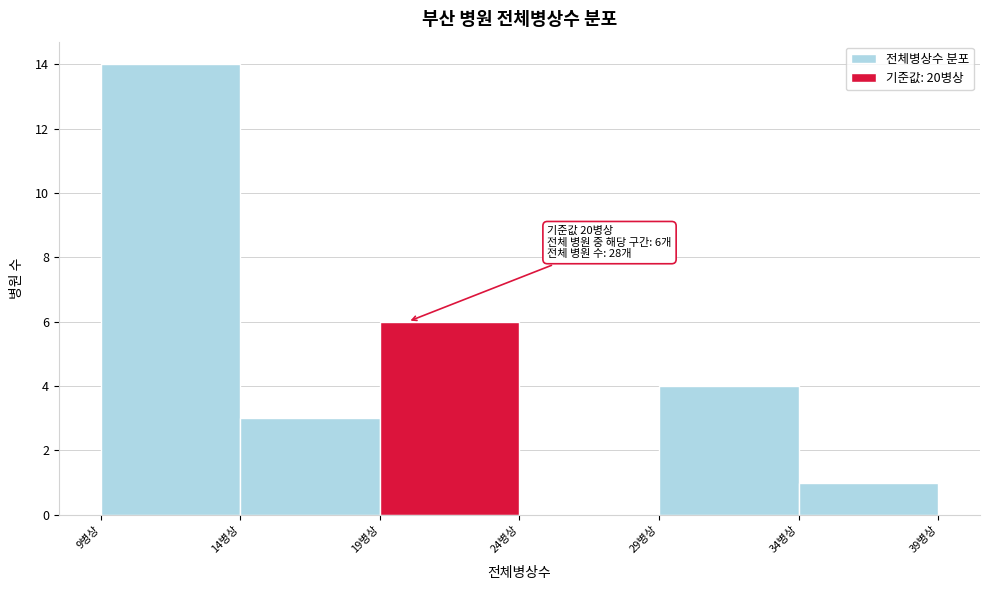

Over which range of the x-axis is the bar tallest?

9 to 14